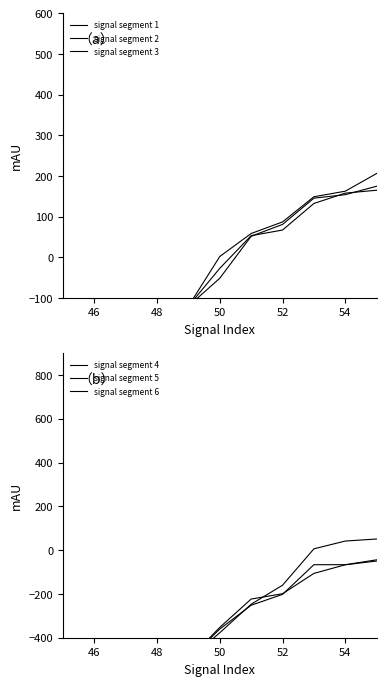

True or false: signal segment 6 and signal segment 3 cross at least once.

False